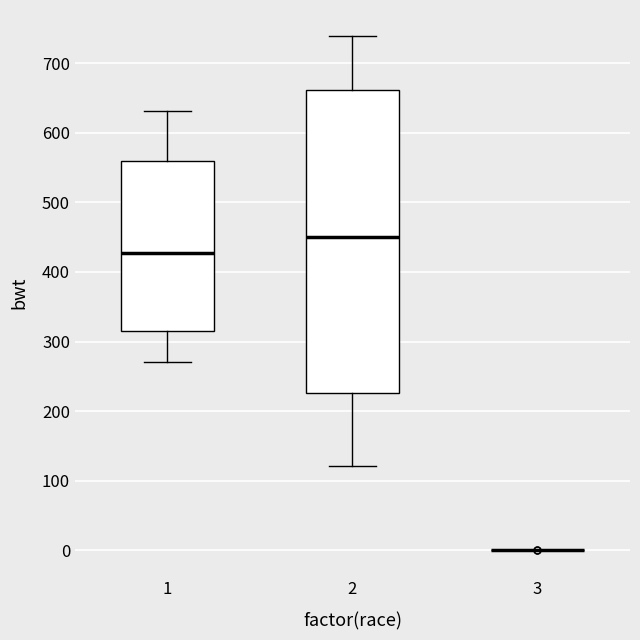

Reading left to right, read every box against the y-axis: the position of its median line, the range the box covers, and the ends of its whiskers. The values are not printed on the chart, so give them approximately, as read against the axis.

1: median 430, box 310 to 560, whiskers 270 to 630
2: median 450, box 230 to 660, whiskers 120 to 740
3: box collapsed to a line at 0, whiskers 0 to 0